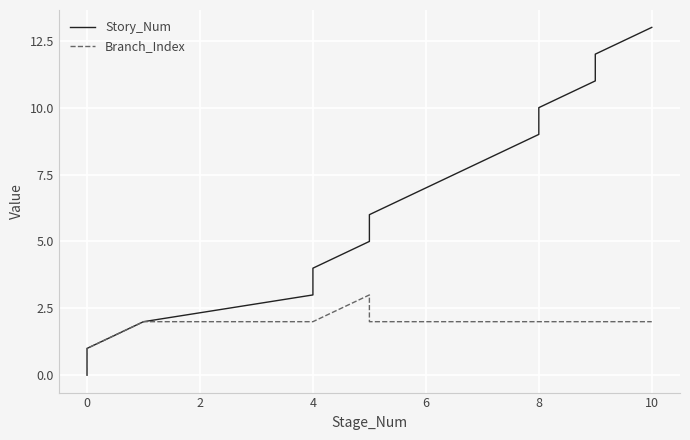

At how many categories does at least one series exceed 11?

2